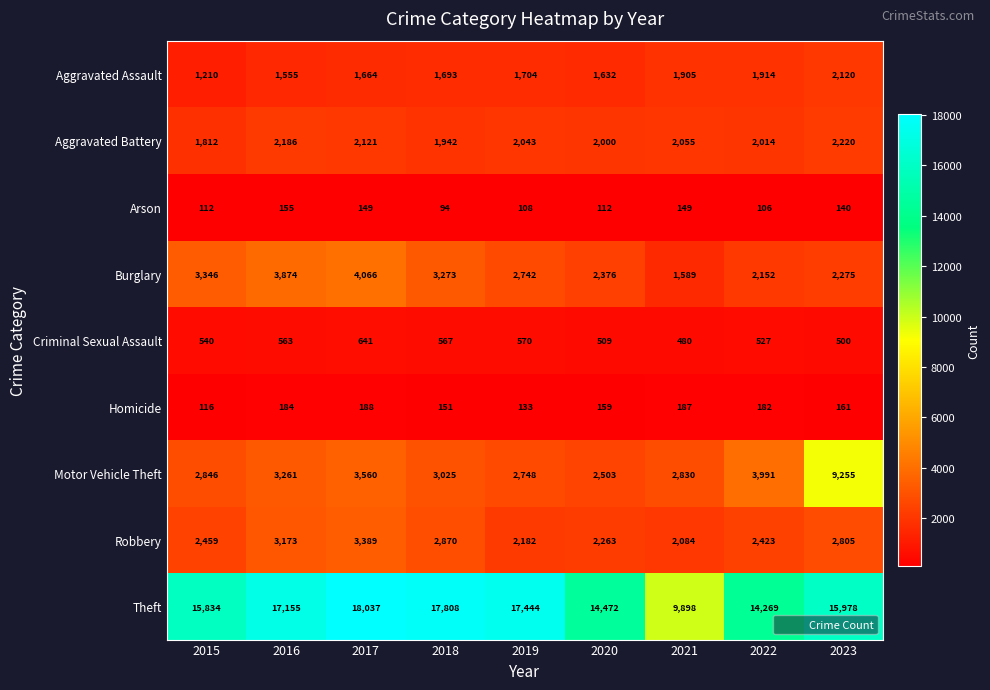

How many series are shown in this chart?

9